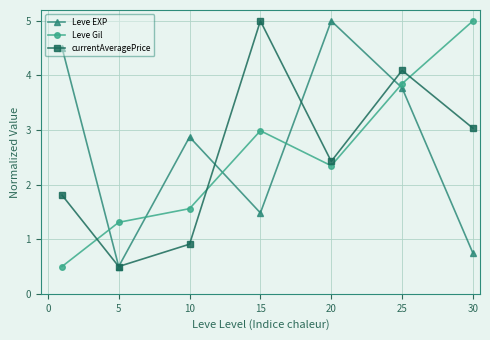

How many interior local peaks does the currentAveragePrice series have?

2